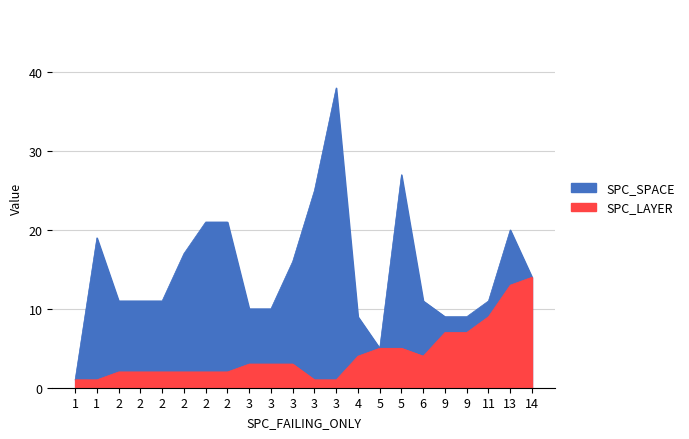

What is the label of the 22nd point from the right?

1